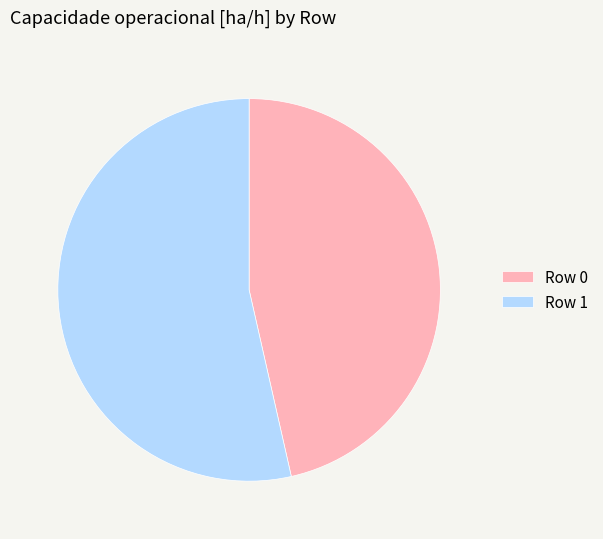

Which has a higher value, Row 1 or Row 0?

Row 1